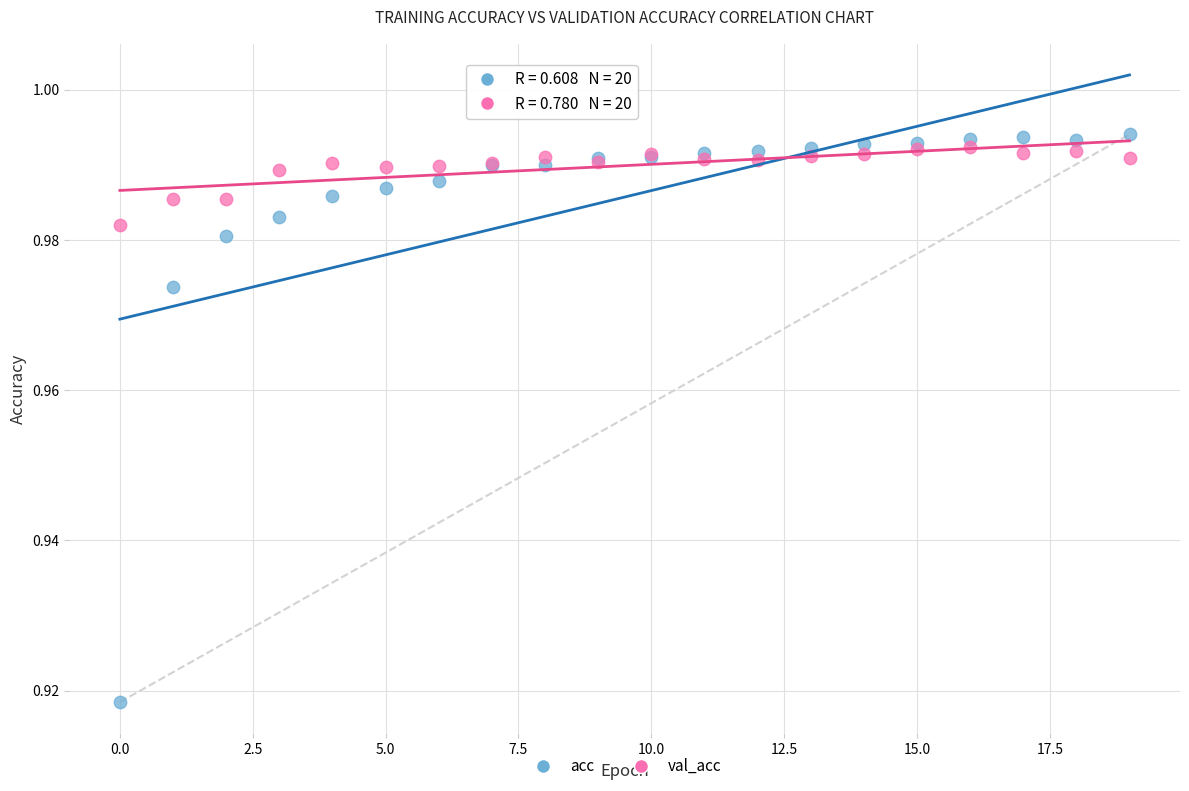

Which series reaches the maximum Y coordinate?

acc